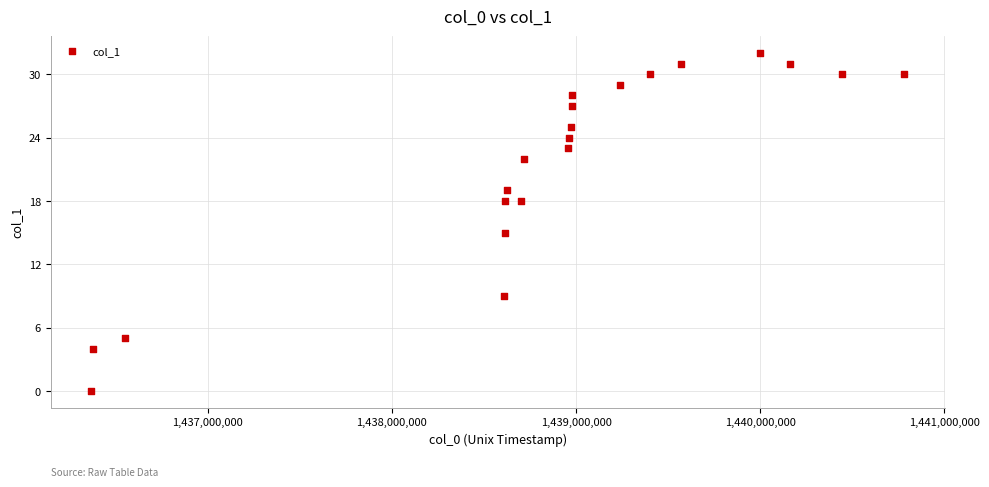

What Y value in the scatter plot is closest to 16?

15